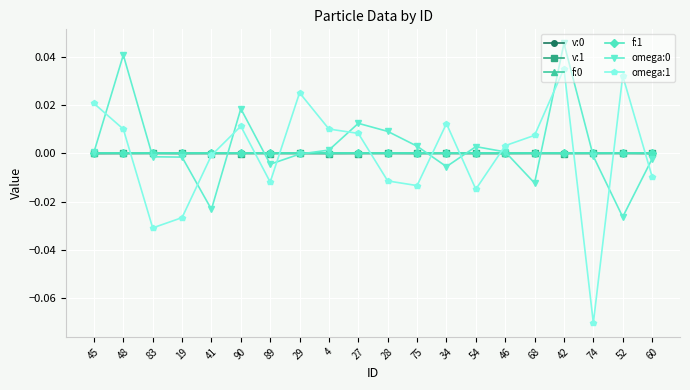

How many lines are shown in the chart?

6